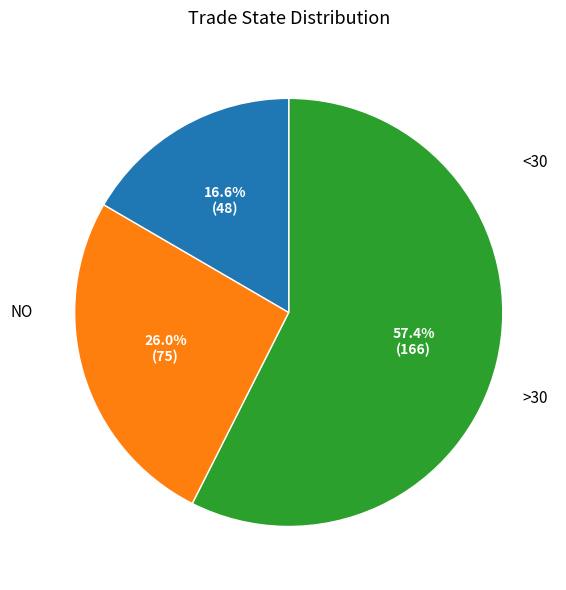

To the nearest percent, what is the average slice percentage?

33%